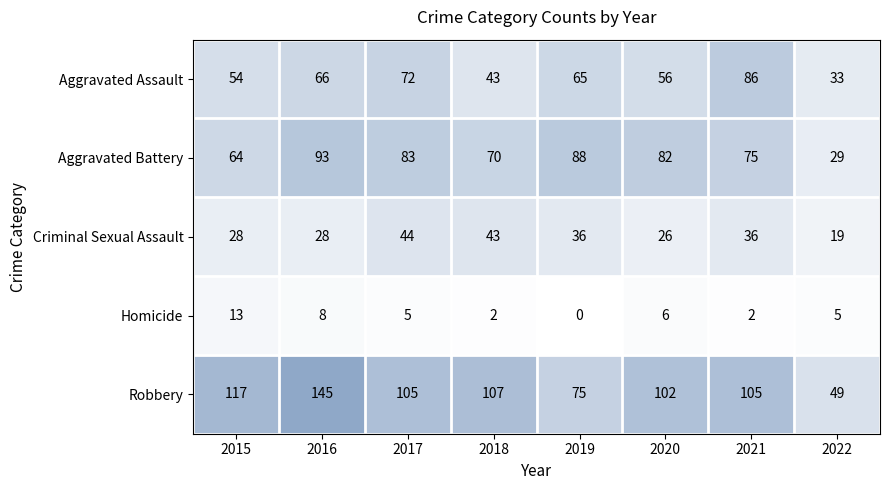

What is the sum of the Robbery values at 2020 and 2021?

207